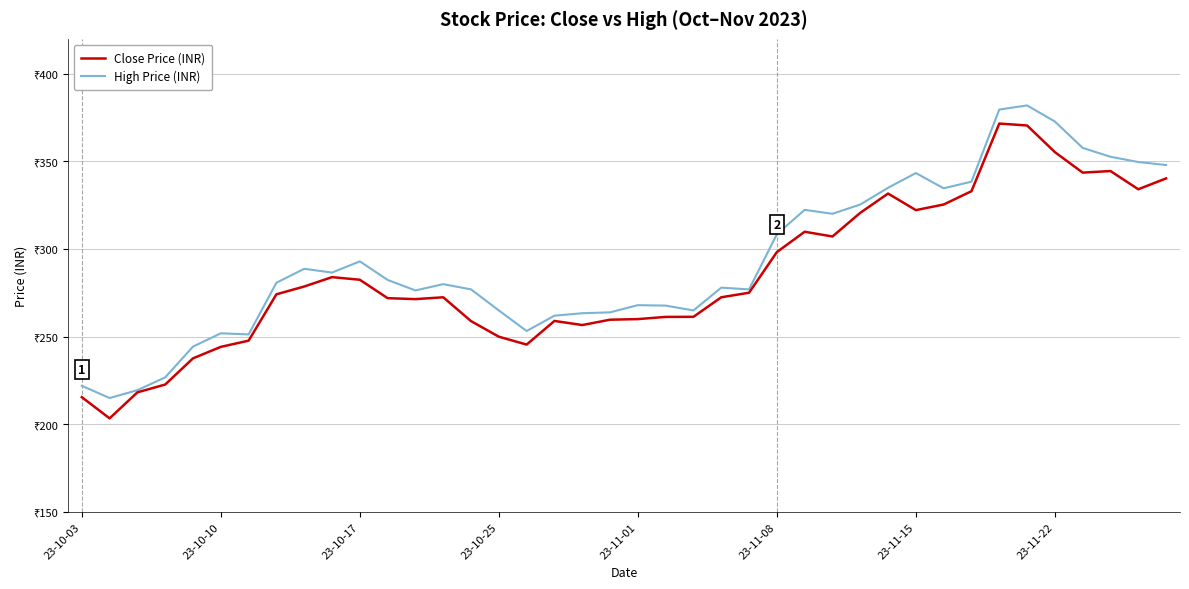

List the series in order of their overall mean, highest first.

High Price (INR), Close Price (INR)